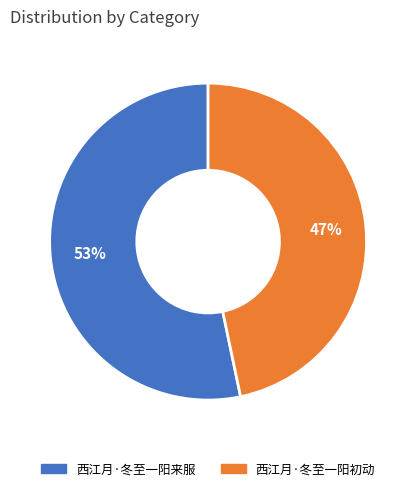

Between 西江月·冬至一阳来服 and 西江月·冬至一阳初动, which is larger?

西江月·冬至一阳来服